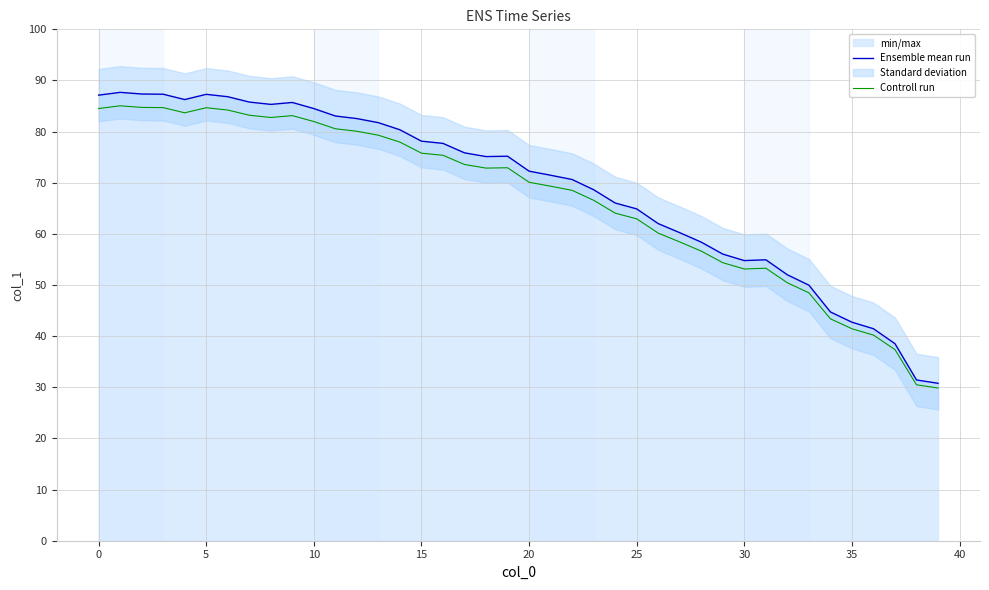

Does the chart display data point markers on the line(s)?

No